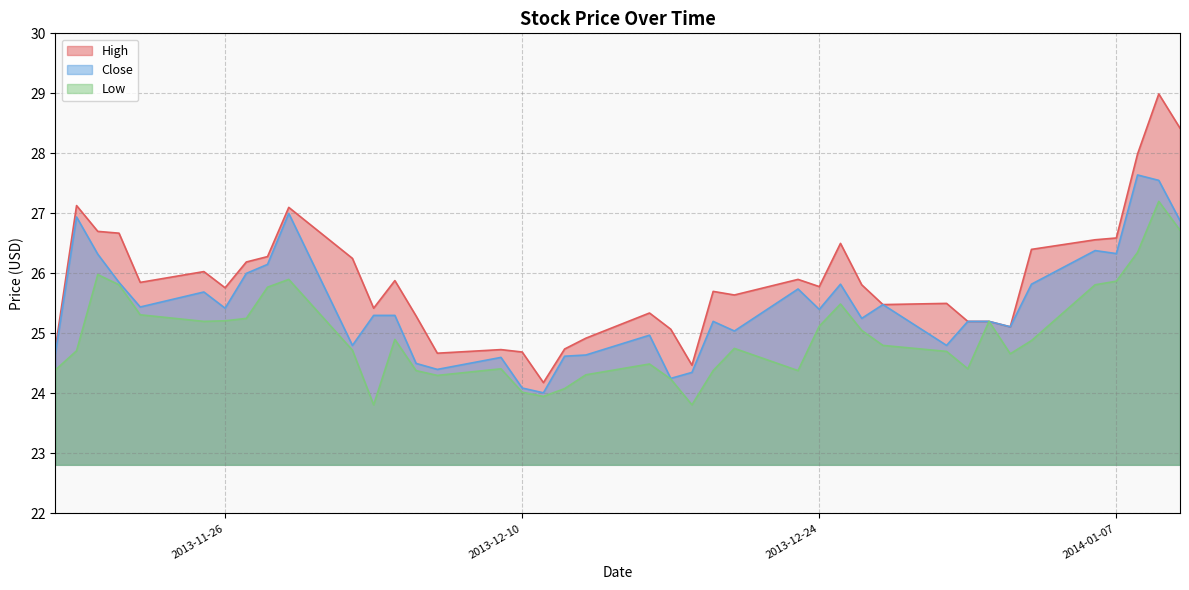

The value of Close at 2013-12-03 is 25.3. True or false?

True